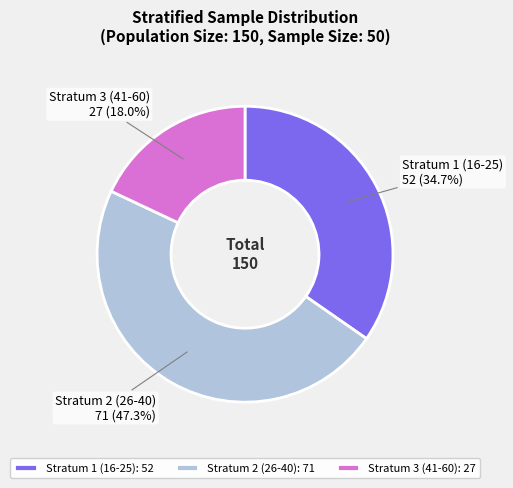

What percentage is the Stratum 1 (16-25) slice, to the nearest percent?

35%